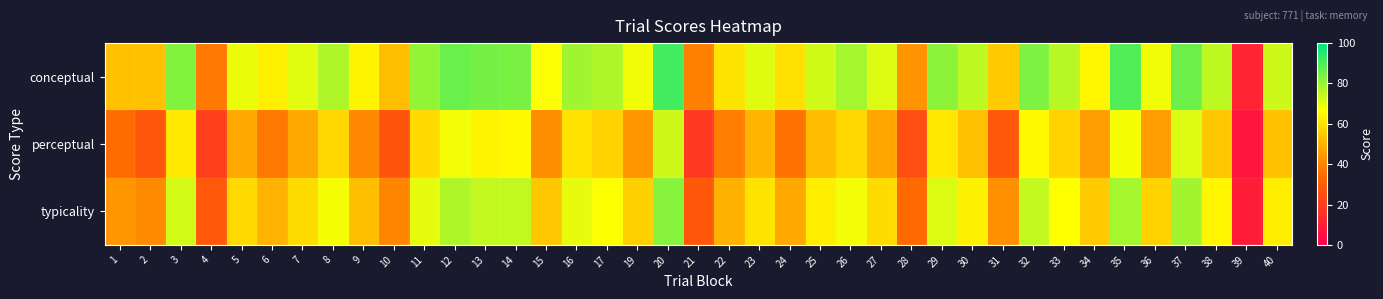

Count the number of categories in the chart.

39